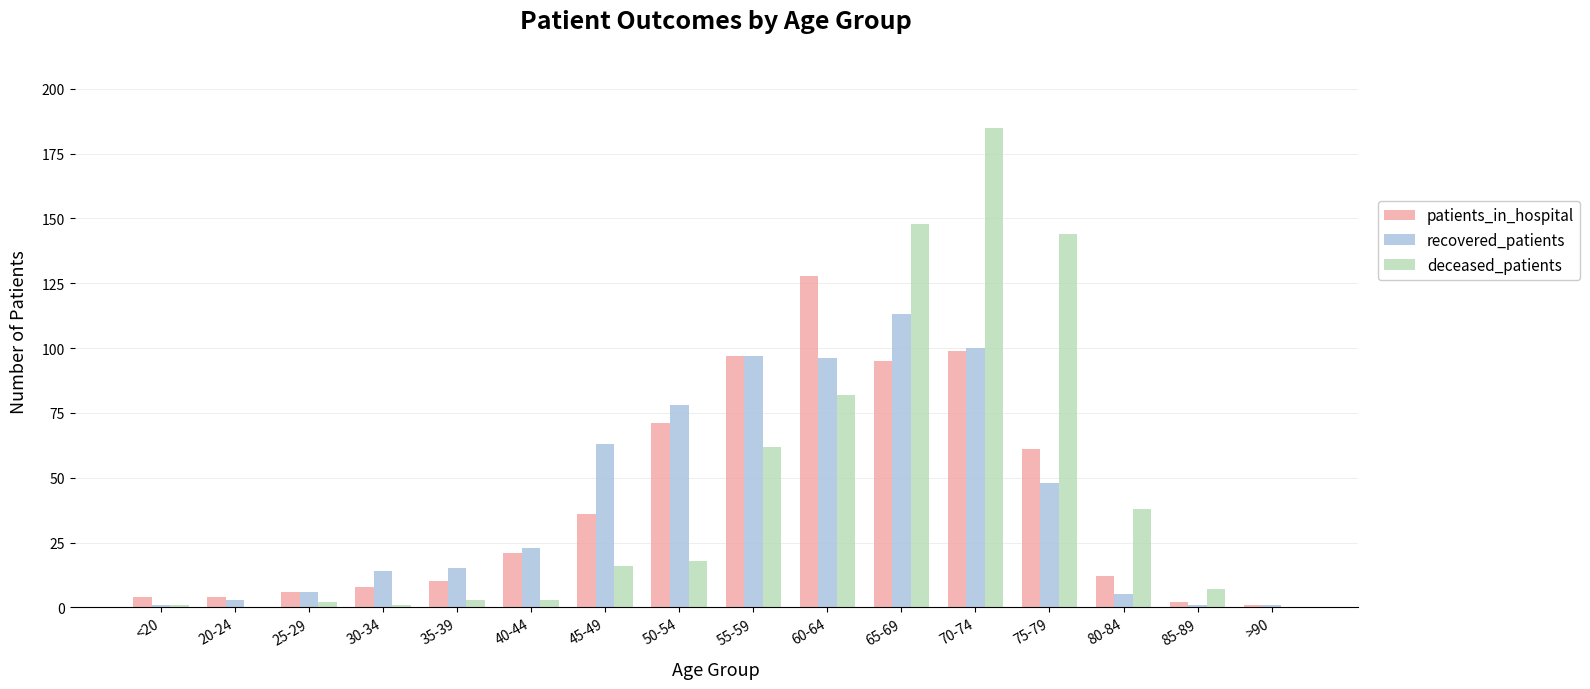

Does the chart contain stacked bars?

No